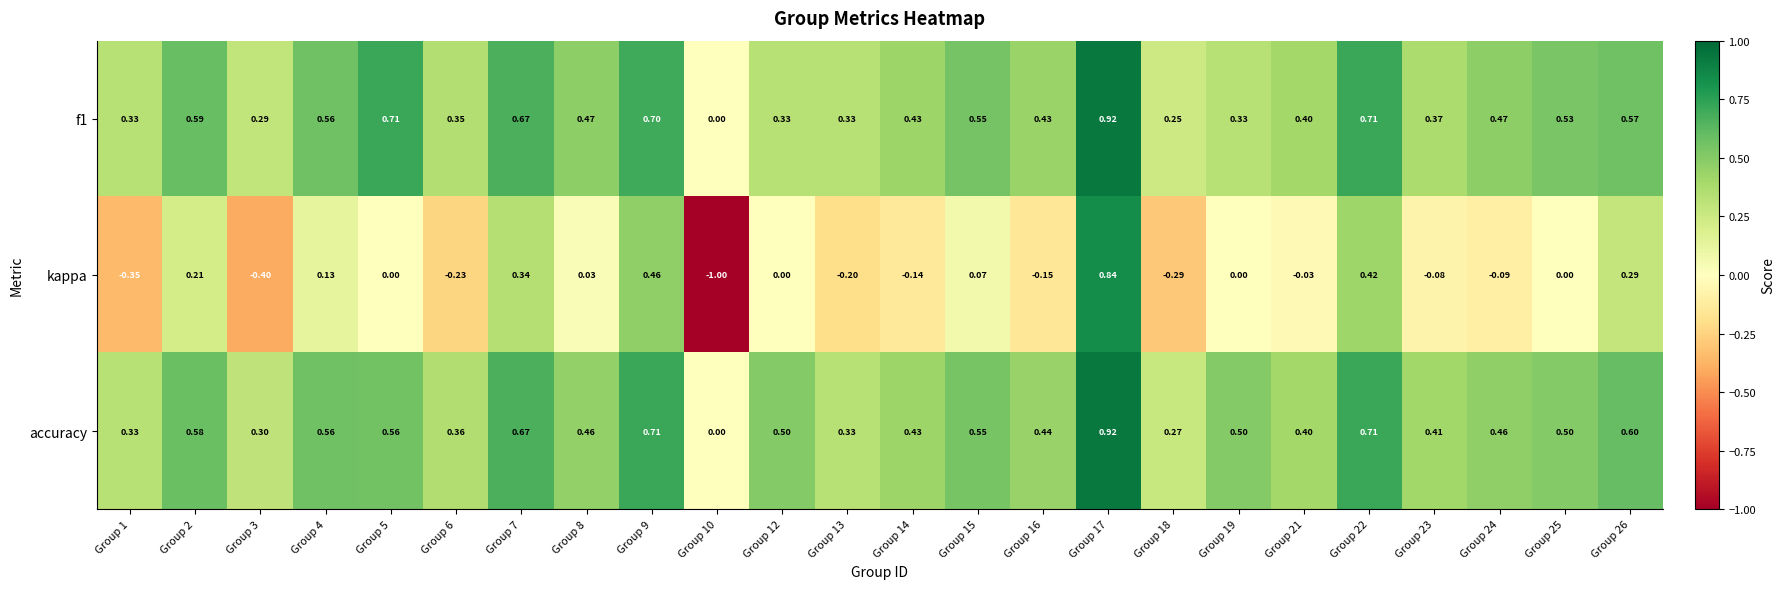

Which series changed the most between Group 14 and Group 24?

kappa